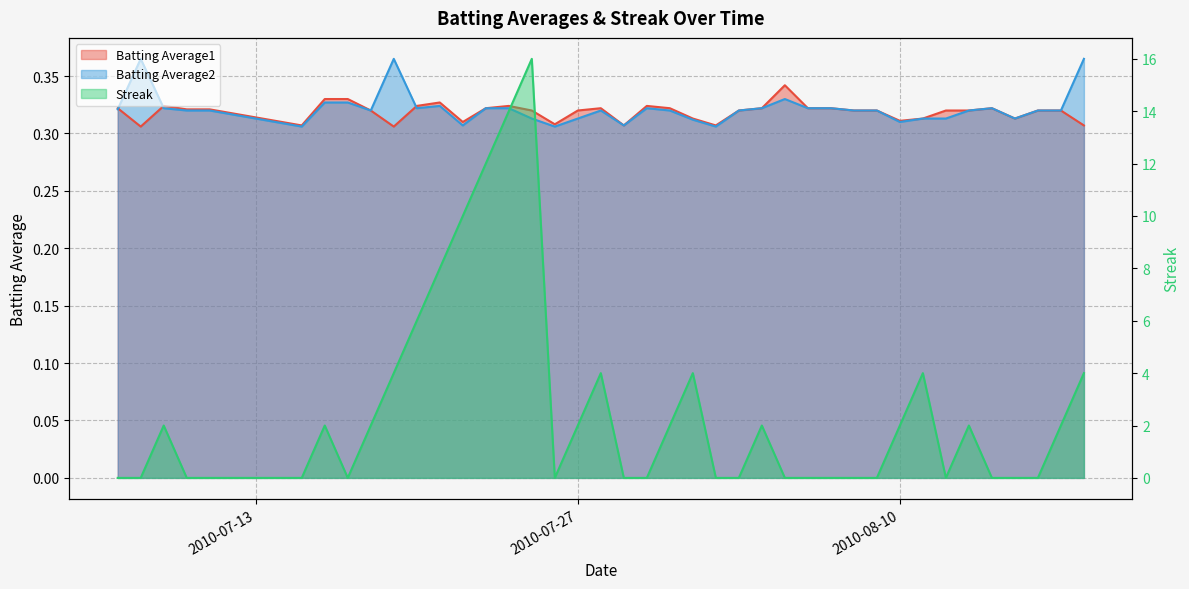

Reading left to right, extract all data points from this chart.

Batting Average1: 2010-07-07=0.3	2010-07-08=0.3	2010-07-09=0.3	2010-07-10=0.3	2010-07-11=0.3	2010-07-15=0.3	2010-07-16=0.3	2010-07-17=0.3	2010-07-18=0.3	2010-07-19=0.3	2010-07-20=0.3	2010-07-21=0.3	2010-07-22=0.3	2010-07-23=0.3	2010-07-24=0.3	2010-07-25=0.3	2010-07-26=0.3	2010-07-27=0.3	2010-07-28=0.3	2010-07-29=0.3	2010-07-30=0.3	2010-07-31=0.3	2010-08-01=0.3	2010-08-02=0.3	2010-08-03=0.3	2010-08-04=0.3	2010-08-05=0.3	2010-08-06=0.3	2010-08-07=0.3	2010-08-08=0.3	2010-08-09=0.3	2010-08-10=0.3	2010-08-11=0.3	2010-08-12=0.3	2010-08-13=0.3	2010-08-14=0.3	2010-08-15=0.3	2010-08-16=0.3	2010-08-17=0.3	2010-08-18=0.3
Batting Average2: 2010-07-07=0.3	2010-07-08=0.4	2010-07-09=0.3	2010-07-10=0.3	2010-07-11=0.3	2010-07-15=0.3	2010-07-16=0.3	2010-07-17=0.3	2010-07-18=0.3	2010-07-19=0.4	2010-07-20=0.3	2010-07-21=0.3	2010-07-22=0.3	2010-07-23=0.3	2010-07-24=0.3	2010-07-25=0.3	2010-07-26=0.3	2010-07-27=0.3	2010-07-28=0.3	2010-07-29=0.3	2010-07-30=0.3	2010-07-31=0.3	2010-08-01=0.3	2010-08-02=0.3	2010-08-03=0.3	2010-08-04=0.3	2010-08-05=0.3	2010-08-06=0.3	2010-08-07=0.3	2010-08-08=0.3	2010-08-09=0.3	2010-08-10=0.3	2010-08-11=0.3	2010-08-12=0.3	2010-08-13=0.3	2010-08-14=0.3	2010-08-15=0.3	2010-08-16=0.3	2010-08-17=0.3	2010-08-18=0.4
Streak: 2010-07-07=0.0	2010-07-08=0.0	2010-07-09=2.0	2010-07-10=0.0	2010-07-11=0.0	2010-07-15=0.0	2010-07-16=2.0	2010-07-17=0.0	2010-07-18=2.0	2010-07-19=4.0	2010-07-20=6.0	2010-07-21=8.0	2010-07-22=10.0	2010-07-23=12.0	2010-07-24=14.0	2010-07-25=16.0	2010-07-26=0.0	2010-07-27=2.0	2010-07-28=4.0	2010-07-29=0.0	2010-07-30=0.0	2010-07-31=2.0	2010-08-01=4.0	2010-08-02=0.0	2010-08-03=0.0	2010-08-04=2.0	2010-08-05=0.0	2010-08-06=0.0	2010-08-07=0.0	2010-08-08=0.0	2010-08-09=0.0	2010-08-10=2.0	2010-08-11=4.0	2010-08-12=0.0	2010-08-13=2.0	2010-08-14=0.0	2010-08-15=0.0	2010-08-16=0.0	2010-08-17=2.0	2010-08-18=4.0